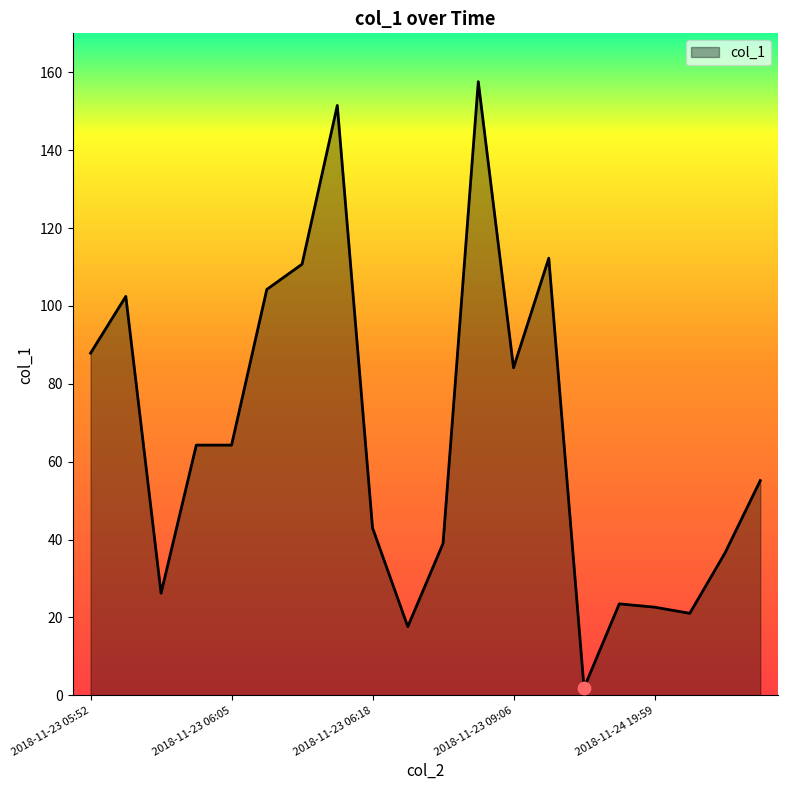

What is the difference between the maximum and minimum values?

155.7